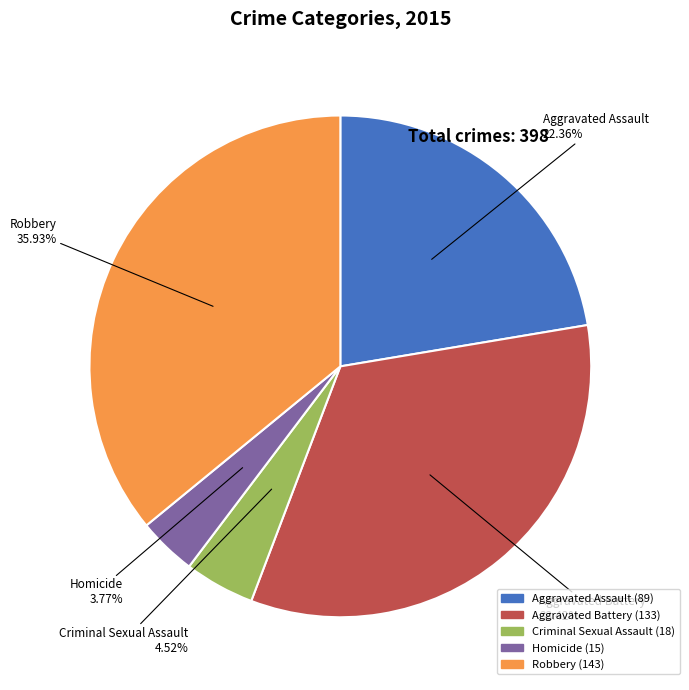

To the nearest percent, what is the difference between the largest and smallest slice percentages?

32%